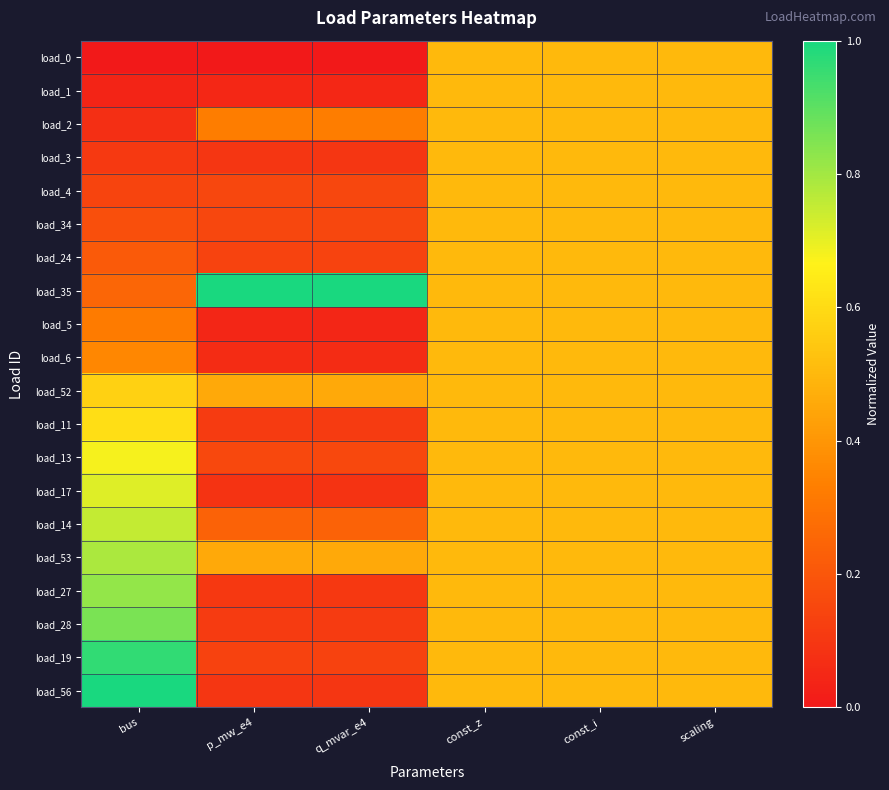

At which category does the chart reach its minimum across all series?

bus